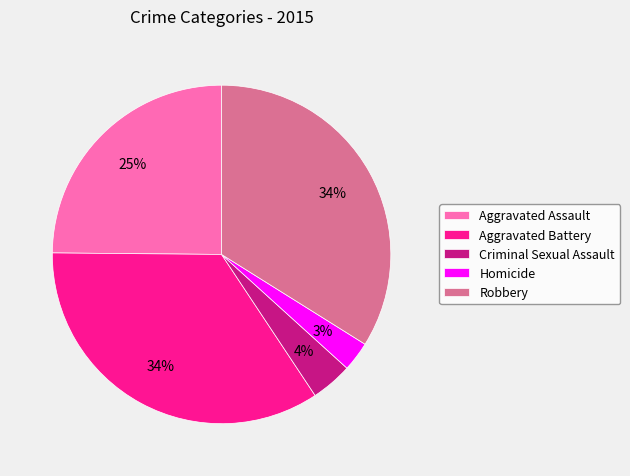

To the nearest percent, what is the combined percentage of Homicide and Aggravated Battery?

37%